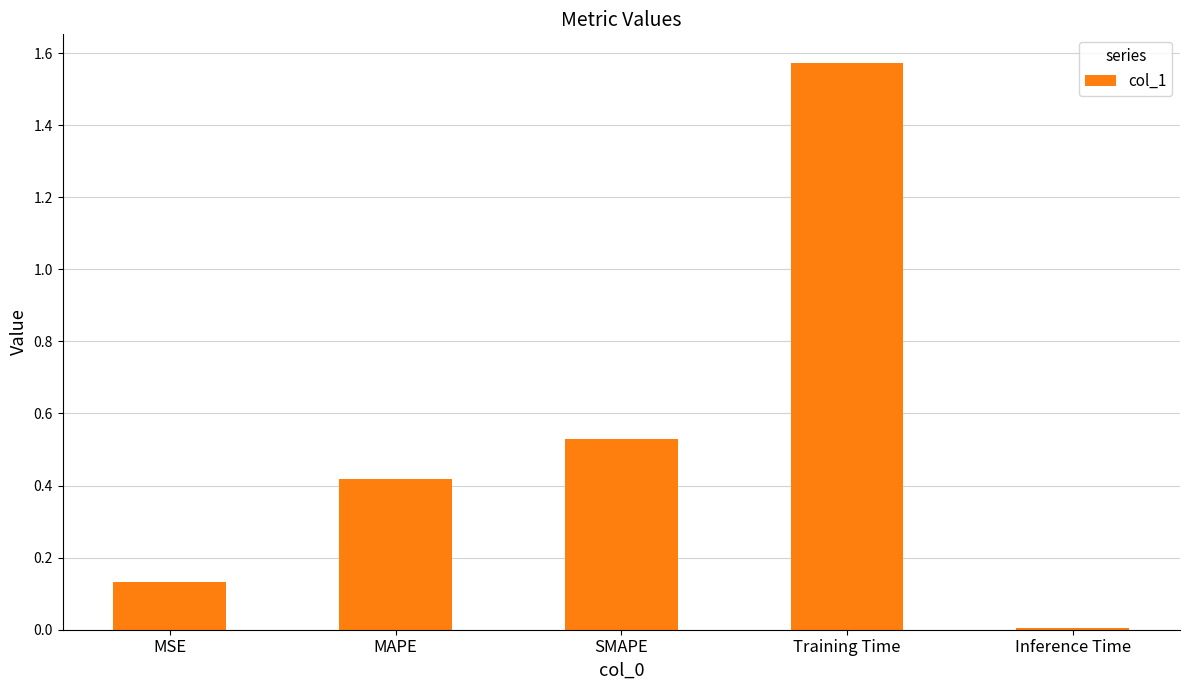

What is the label of the 3rd bar from the left?

SMAPE